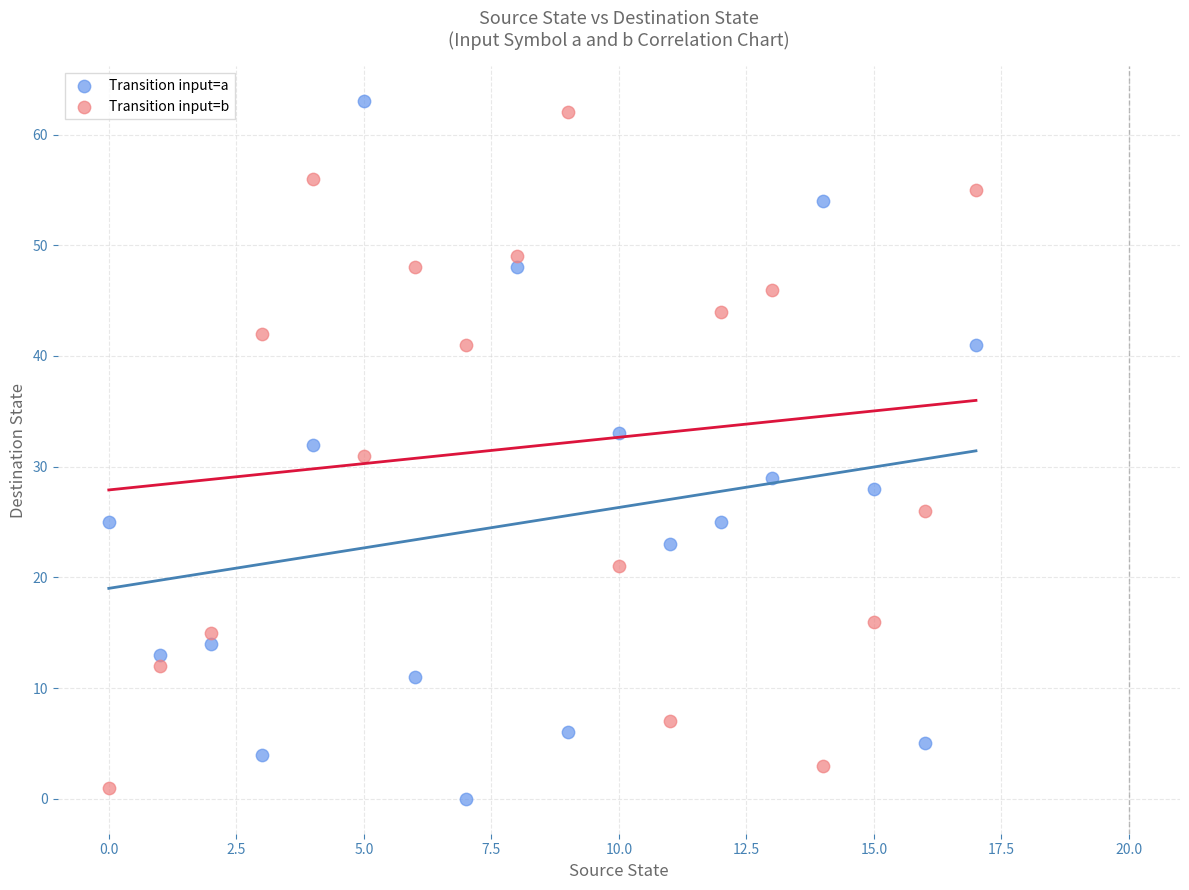

What are all the series names shown in the legend?

Transition input=a, Transition input=b